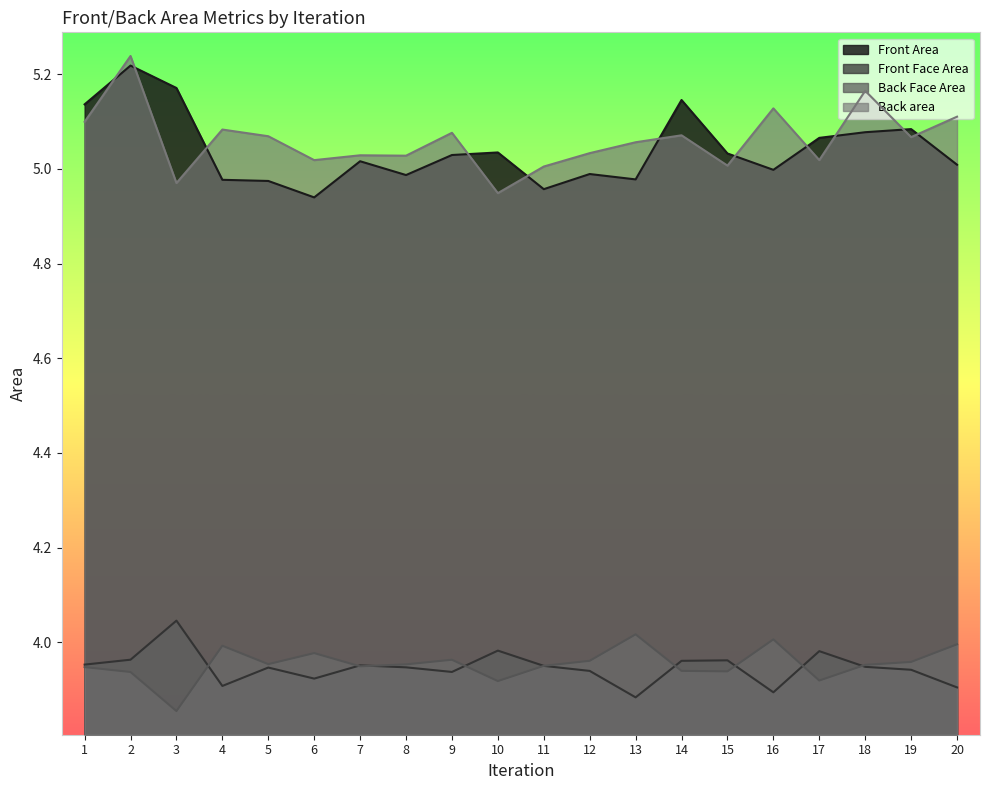

Between 2 and 13, which series saw the biggest shift?

Front Area